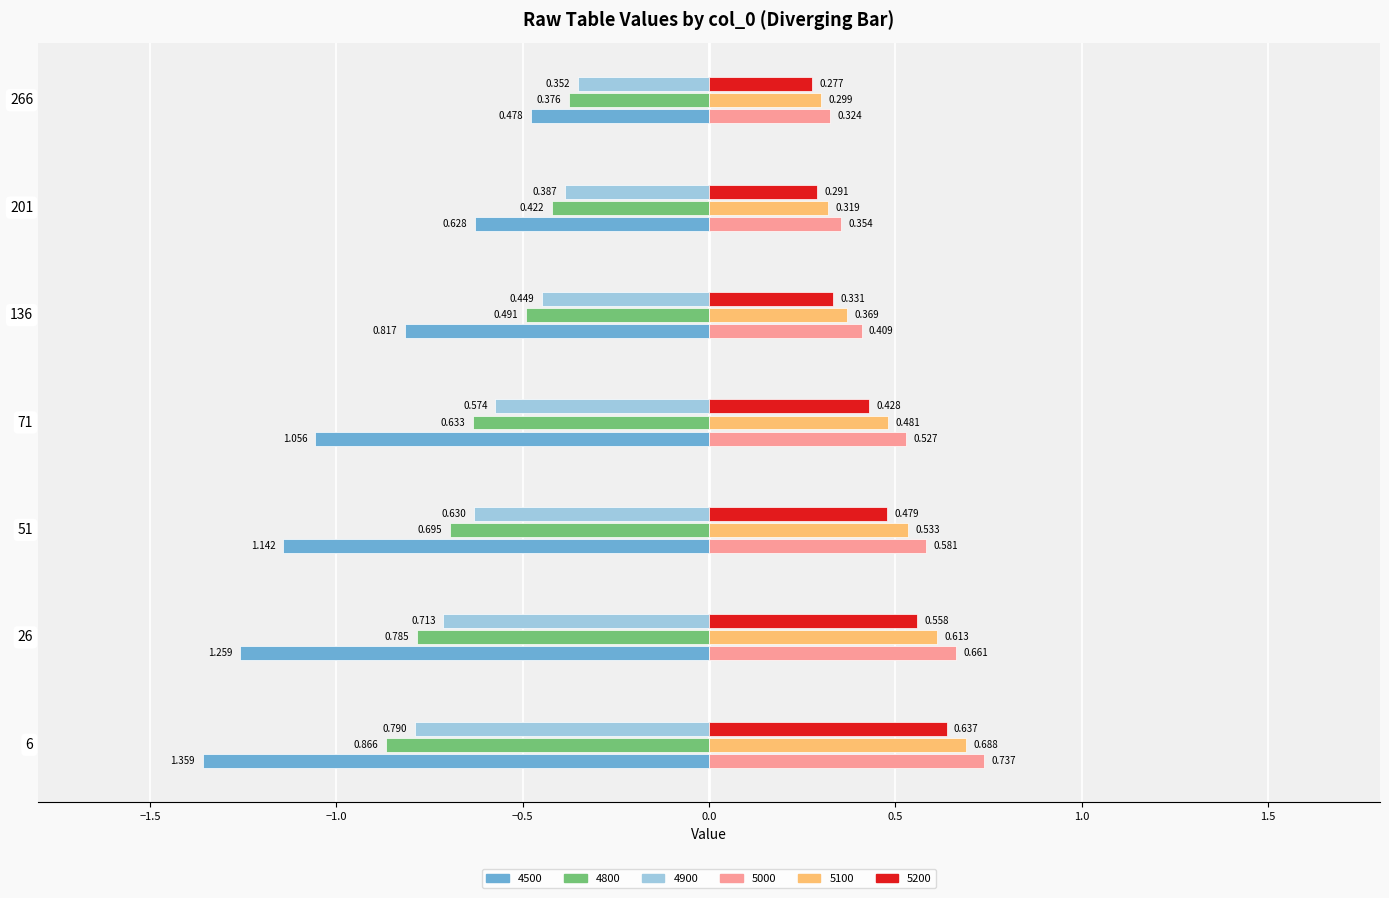

Is the value of 4500 at 6 greater than the value of 5100 at 51?

No